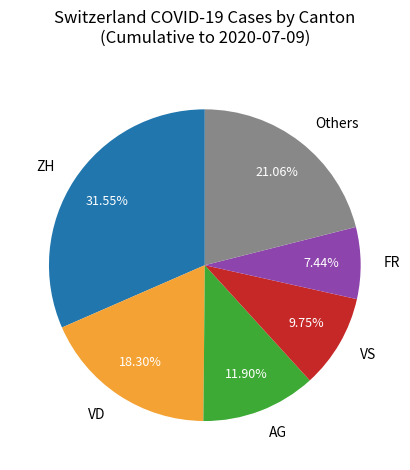

Is there any slice that represents more than half of the pie?

No